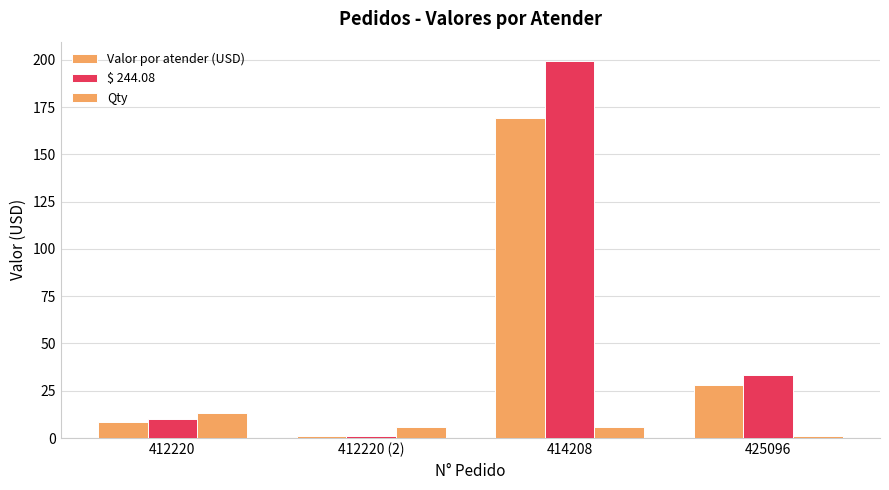

Which series has the largest total across all categories?

$ 244.08